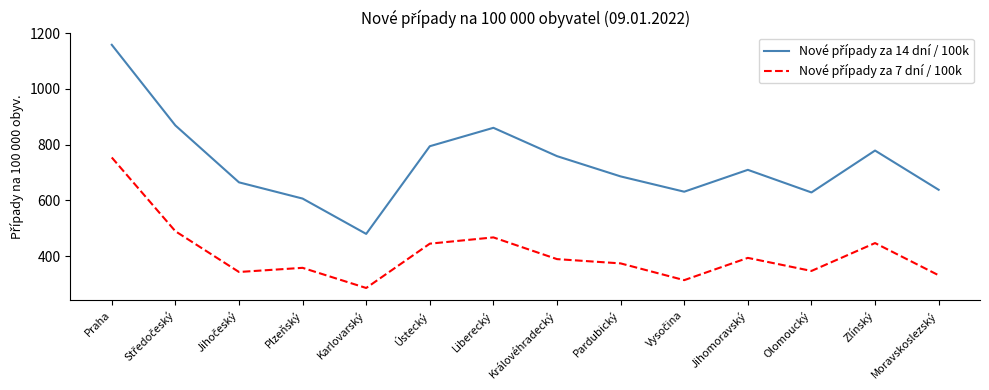

At which category is the sum across all series the highest?

Praha